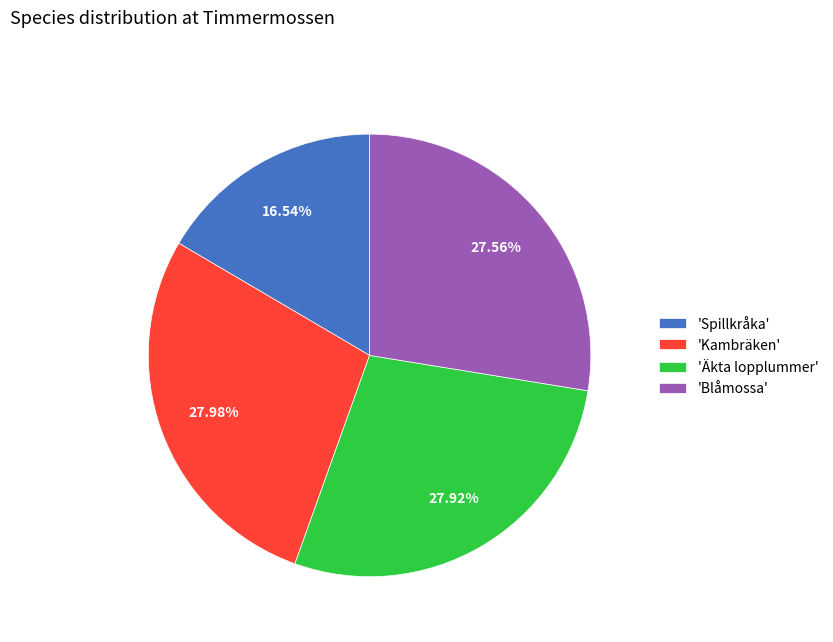

Count the number of slices in the pie.

4